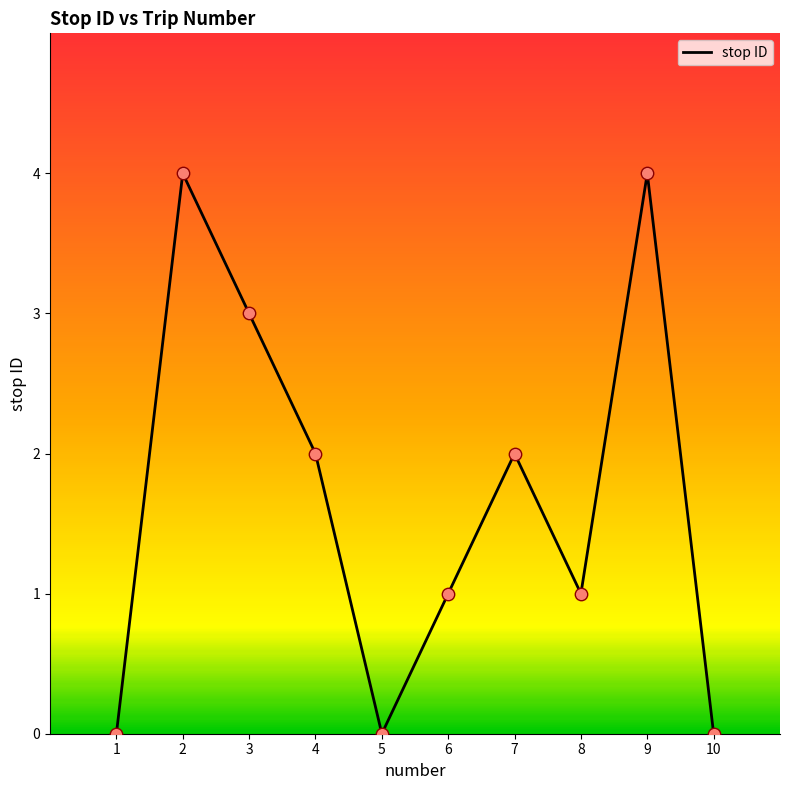

Which has a higher value, 9 or 7?

9